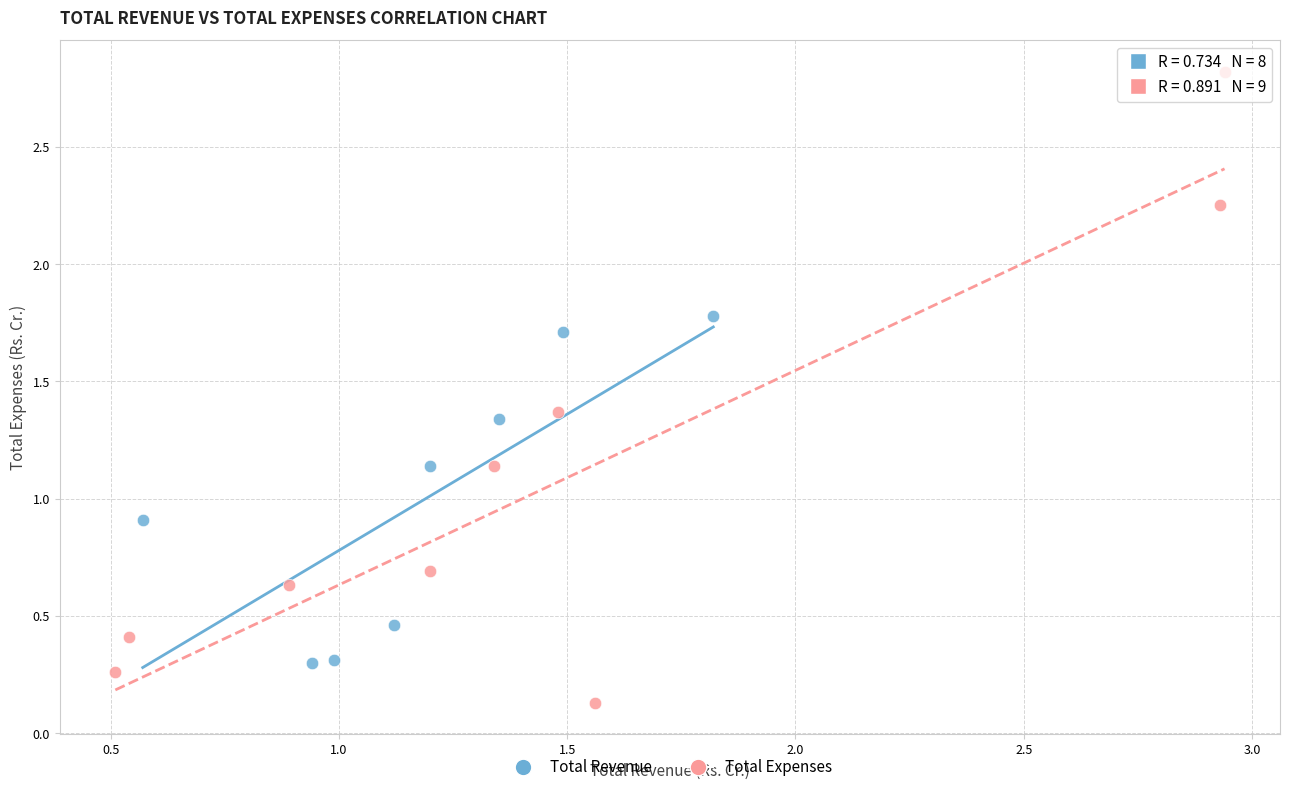

Which series contains the highest Y value?

Total Expenses